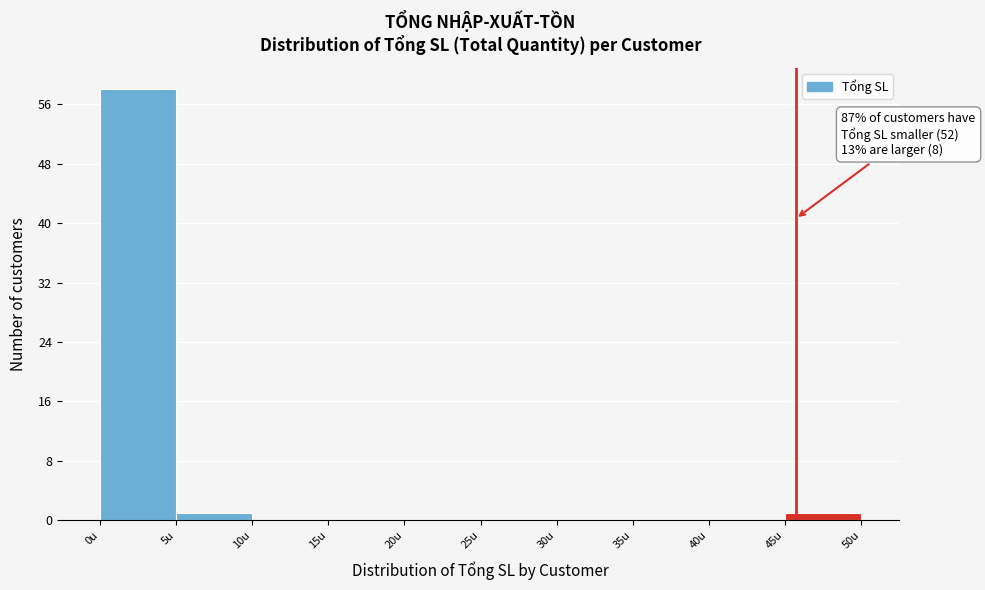

Over which range of the x-axis is the bar tallest?

0 to 5